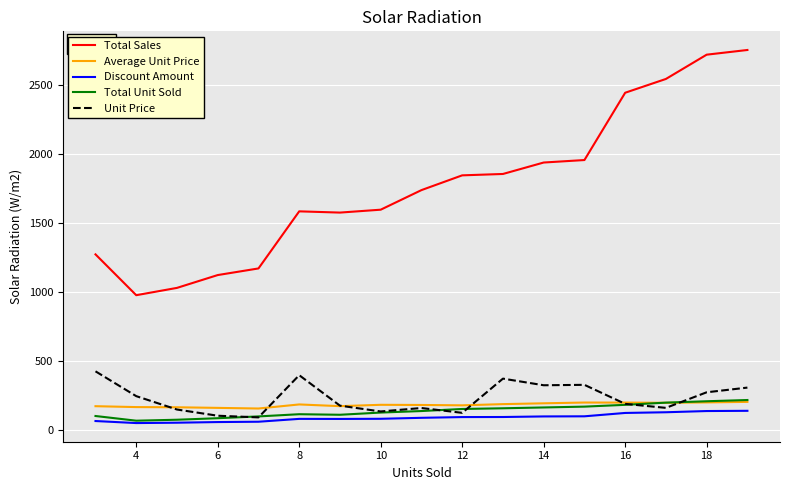

What is the greatest value displayed?

2754.0